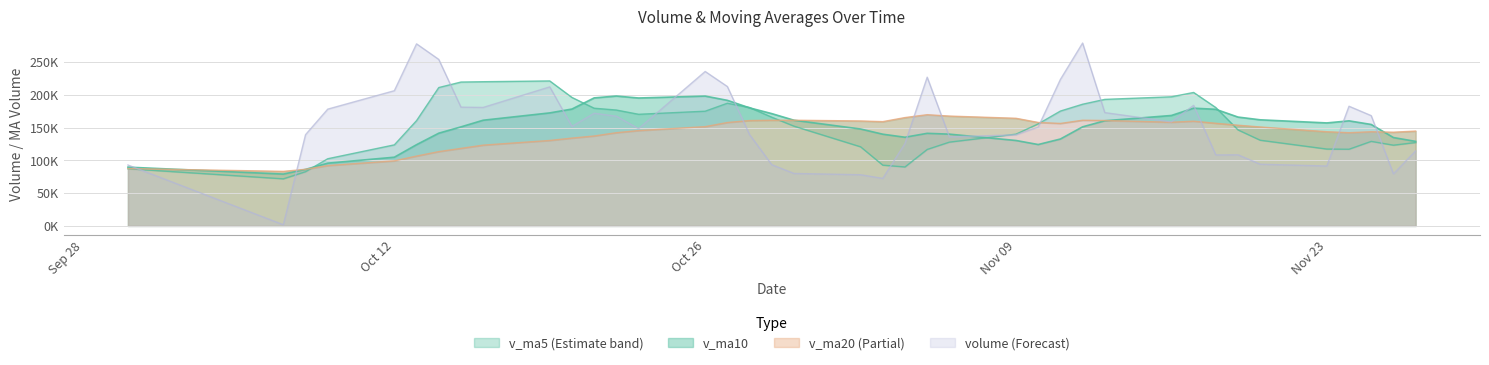

How many data points does each series have?

39